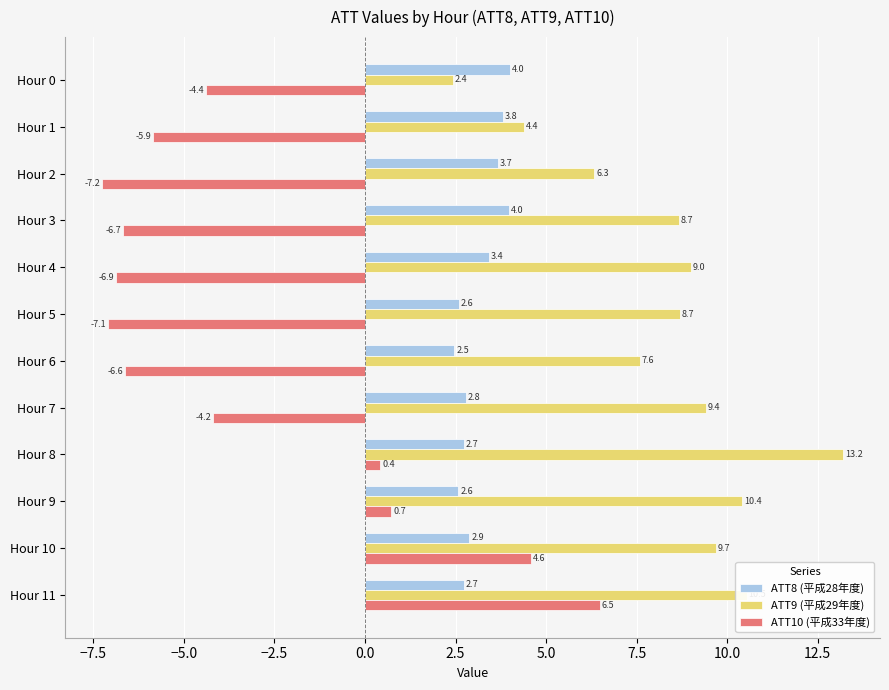

What is the sum of all ATT9 (平成29年度) values?

100.3